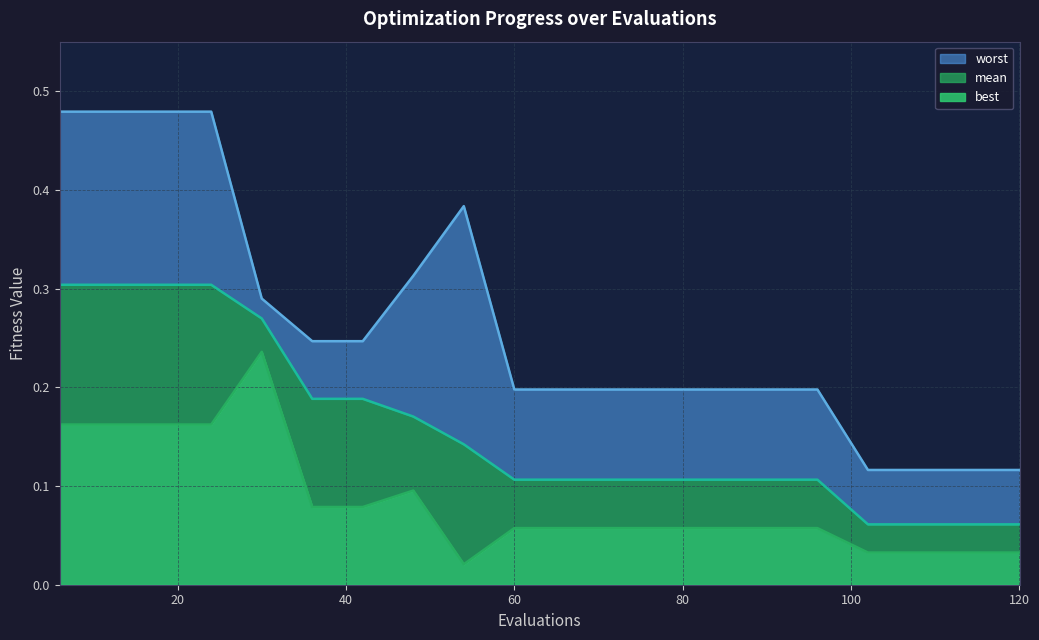

True or false: mean has more than 0 interior local peaks.

False